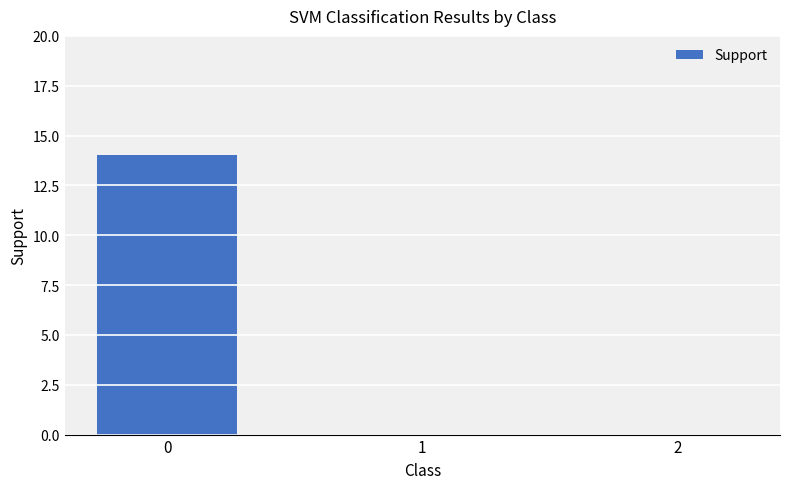

What is the maximum value shown in the chart?

14